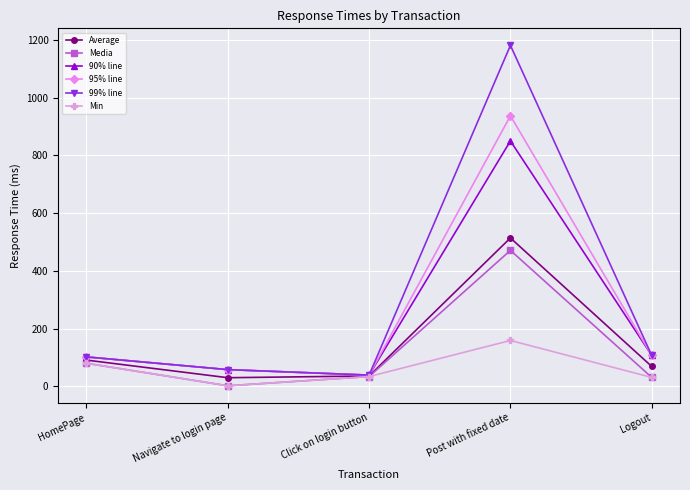

At which category does 90% line reach its first local valley?

Click on login button